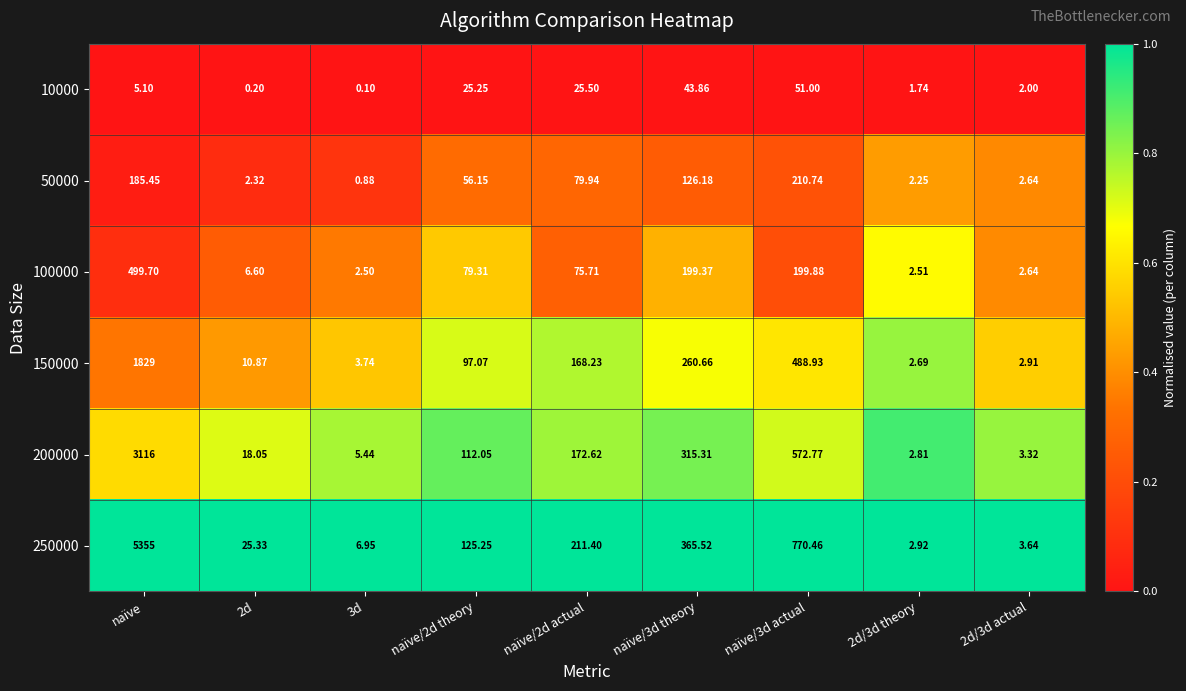

Is the value of 250000 at naïve/3d actual greater than the value of 10000 at 2d/3d actual?

Yes